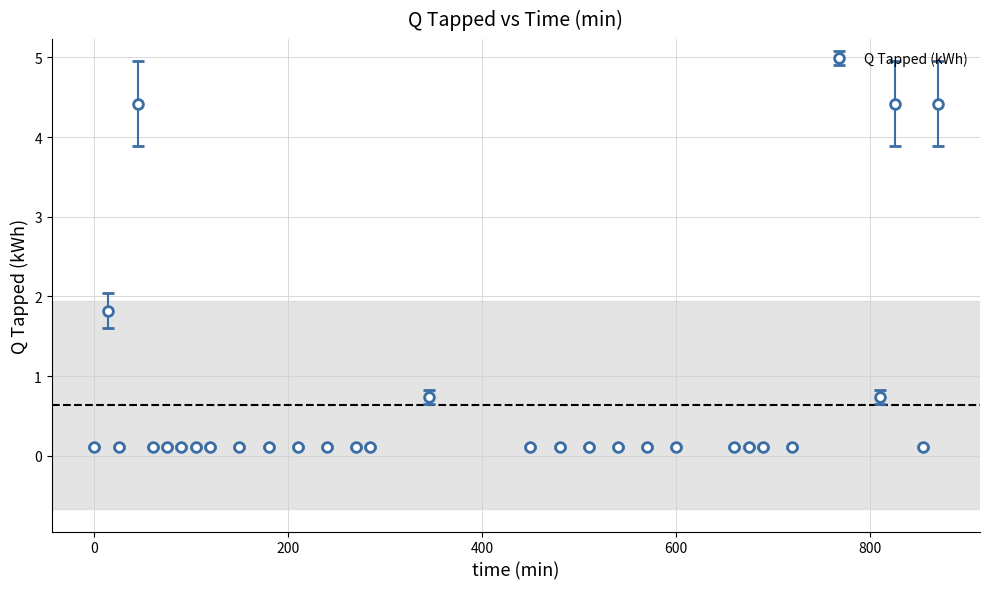

True or false: there are more than 1 points higher than both neighbors.

True